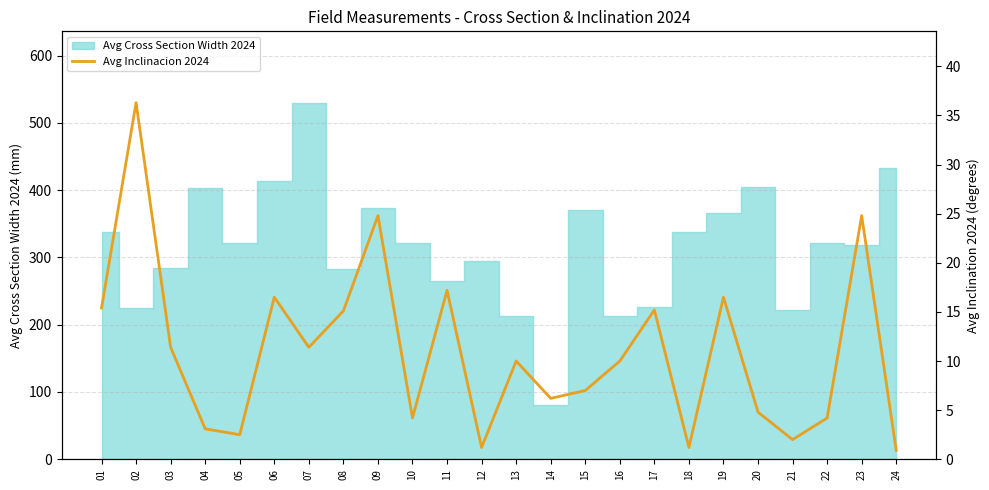

What is the approximate value at 07?

11.4